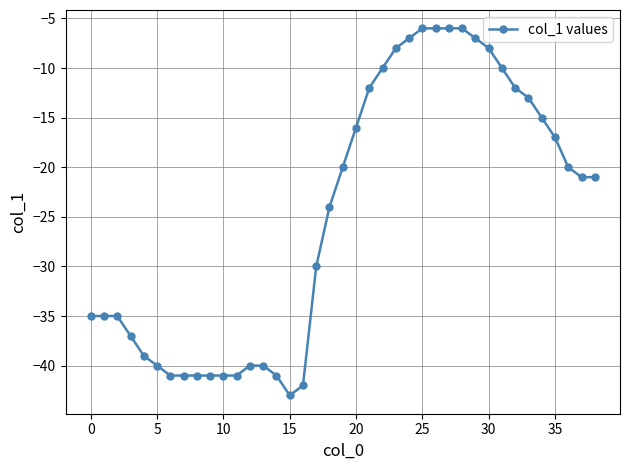

Is this an area chart (filled region under the line)?

No